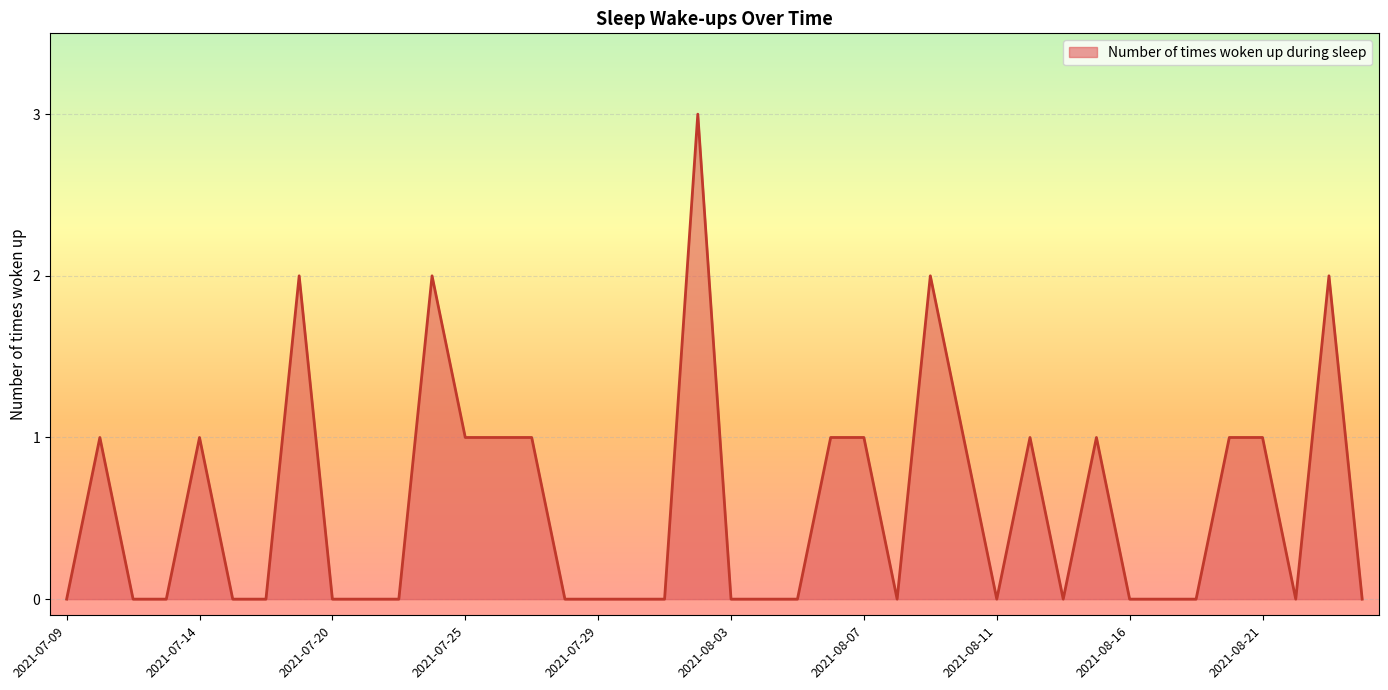

What is the greatest value displayed?

3